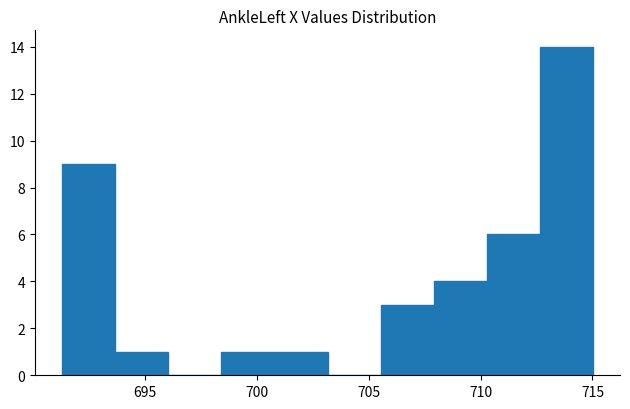

What is the height of the bar covering 712.5 to 715.0 on the x-axis? Neither the bar edges nor the heights are printed on the chart, so give them approximately, as read against the axes.

14